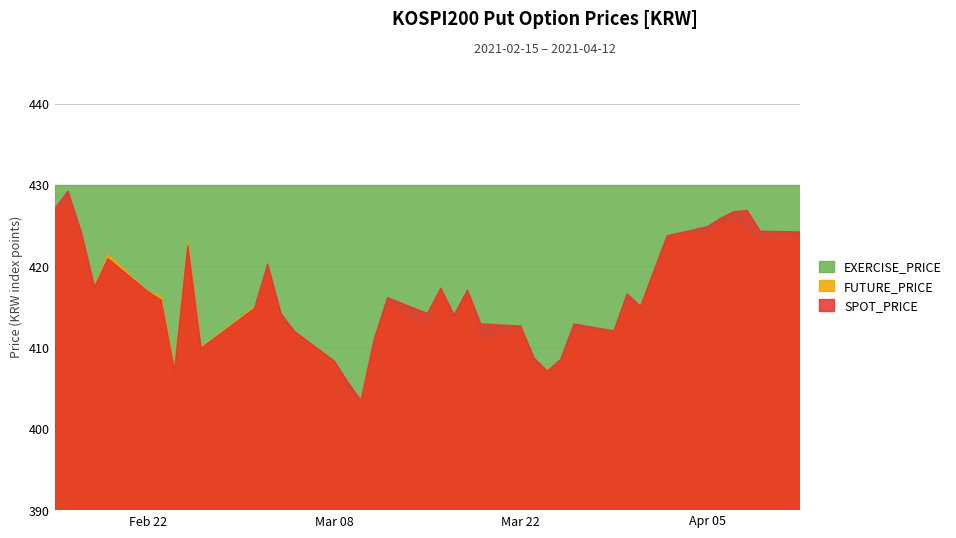

Reading left to right, list all the values displayed in this chart.

SPOT_PRICE: 2021-02-15=427.0	2021-02-16=429.2	2021-02-17=424.2	2021-02-18=417.4	2021-02-19=420.9	2021-02-22=416.9	2021-02-23=415.8	2021-02-24=407.2	2021-02-25=422.5	2021-02-26=409.9	2021-03-02=414.8	2021-03-03=420.3	2021-03-04=414.2	2021-03-05=412.0	2021-03-08=408.3	2021-03-09=405.8	2021-03-10=403.5	2021-03-11=411.0	2021-03-12=416.1	2021-03-15=414.2	2021-03-16=417.3	2021-03-17=414.0	2021-03-18=417.1	2021-03-19=412.9	2021-03-22=412.6	2021-03-23=408.7	2021-03-24=407.1	2021-03-25=408.5	2021-03-26=412.9	2021-03-29=412.1	2021-03-30=416.6	2021-03-31=415.0	2021-04-01=419.4	2021-04-02=423.7	2021-04-05=424.9	2021-04-06=425.9	2021-04-07=426.7	2021-04-08=426.9	2021-04-09=424.3	2021-04-12=424.2
FUTURE_PRICE: 2021-02-15=426.6	2021-02-16=428.0	2021-02-17=423.4	2021-02-18=417.4	2021-02-19=421.4	2021-02-22=416.9	2021-02-23=416.3	2021-02-24=407.4	2021-02-25=422.9	2021-02-26=409.9	2021-03-02=415.0	2021-03-03=419.4	2021-03-04=413.4	2021-03-05=411.8	2021-03-08=408.2	2021-03-09=404.6	2021-03-10=403.5	2021-03-11=410.9	2021-03-12=415.1	2021-03-15=412.5	2021-03-16=417.0	2021-03-17=412.8	2021-03-18=416.9	2021-03-19=410.8	2021-03-22=412.4	2021-03-23=408.1	2021-03-24=407.0	2021-03-25=408.1	2021-03-26=411.9	2021-03-29=411.8	2021-03-30=415.6	2021-03-31=414.6	2021-04-01=419.2	2021-04-02=423.6	2021-04-05=424.1	2021-04-06=425.1	2021-04-07=425.5	2021-04-08=424.5	2021-04-09=423.2	2021-04-12=423.5
EXERCISE_PRICE: 2021-02-15=430.0	2021-02-16=430.0	2021-02-17=430.0	2021-02-18=430.0	2021-02-19=430.0	2021-02-22=430.0	2021-02-23=430.0	2021-02-24=430.0	2021-02-25=430.0	2021-02-26=430.0	2021-03-02=430.0	2021-03-03=430.0	2021-03-04=430.0	2021-03-05=430.0	2021-03-08=430.0	2021-03-09=430.0	2021-03-10=430.0	2021-03-11=430.0	2021-03-12=430.0	2021-03-15=430.0	2021-03-16=430.0	2021-03-17=430.0	2021-03-18=430.0	2021-03-19=430.0	2021-03-22=430.0	2021-03-23=430.0	2021-03-24=430.0	2021-03-25=430.0	2021-03-26=430.0	2021-03-29=430.0	2021-03-30=430.0	2021-03-31=430.0	2021-04-01=430.0	2021-04-02=430.0	2021-04-05=430.0	2021-04-06=430.0	2021-04-07=430.0	2021-04-08=430.0	2021-04-09=430.0	2021-04-12=430.0